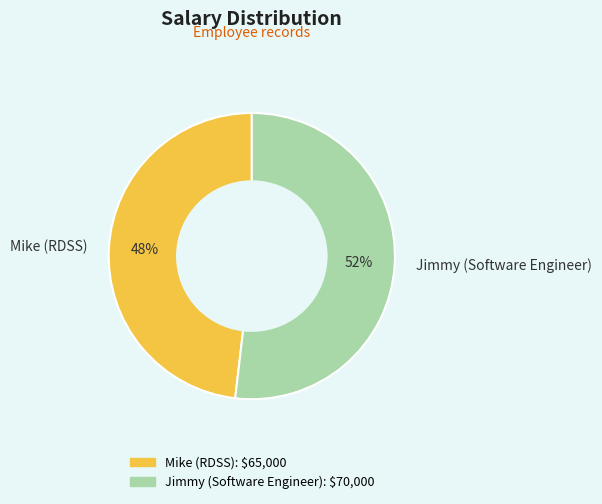

Approximately how many times larger is the value at Mike (RDSS) compared to Jimmy (Software Engineer)?

0.9